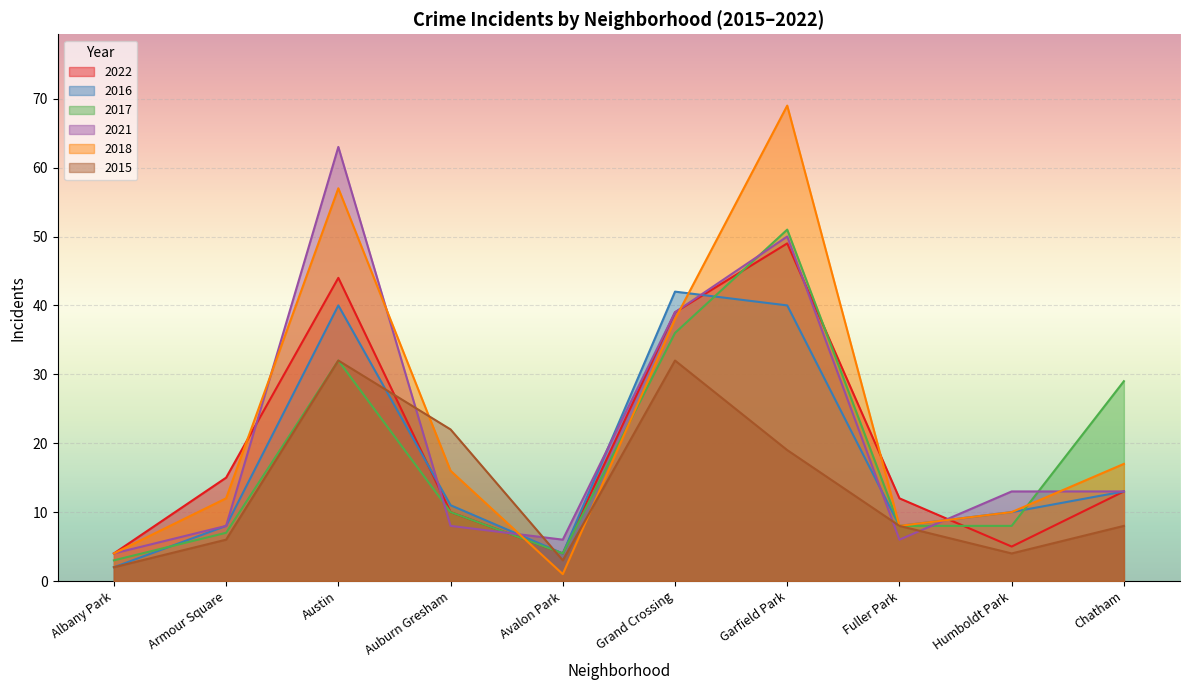

How many times do 2016 and 2017 cross each other?

3